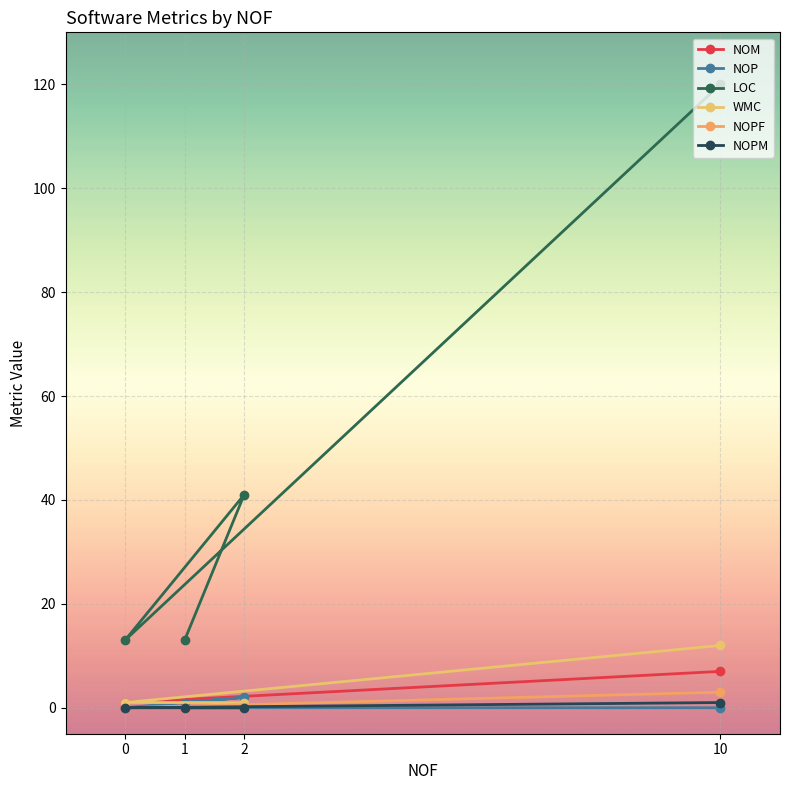

True or false: NOM has a value of 1 at 2.

True